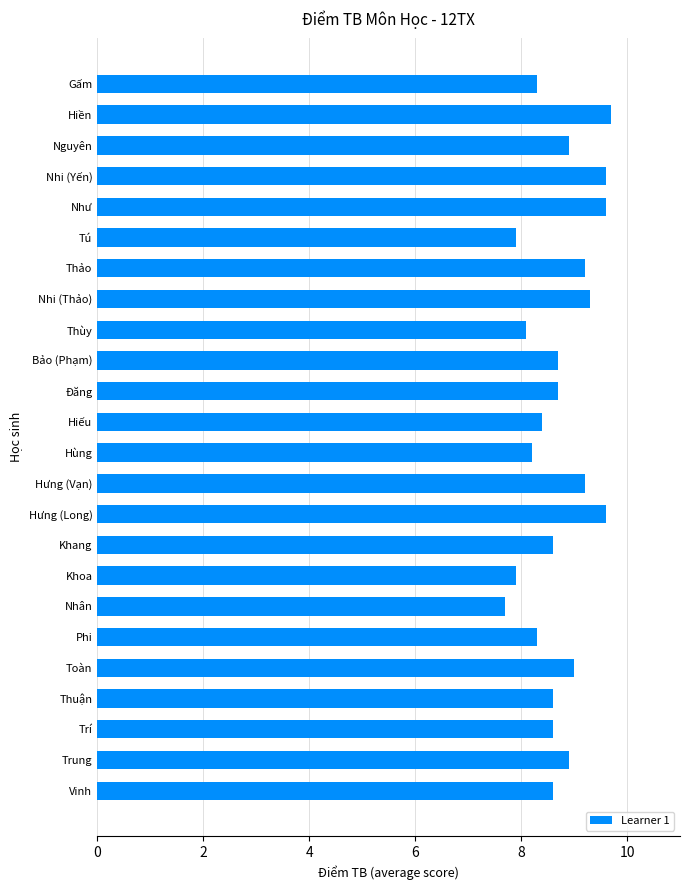

The value at Hiếu is 4.2. True or false?

False